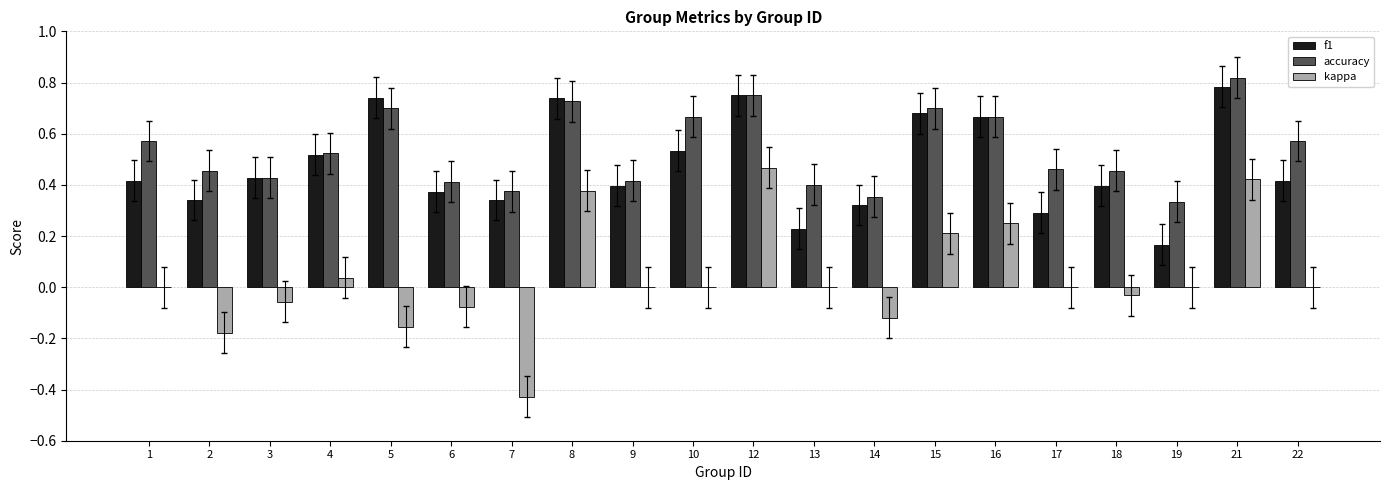

What is the total value across all series at 10?

1.2